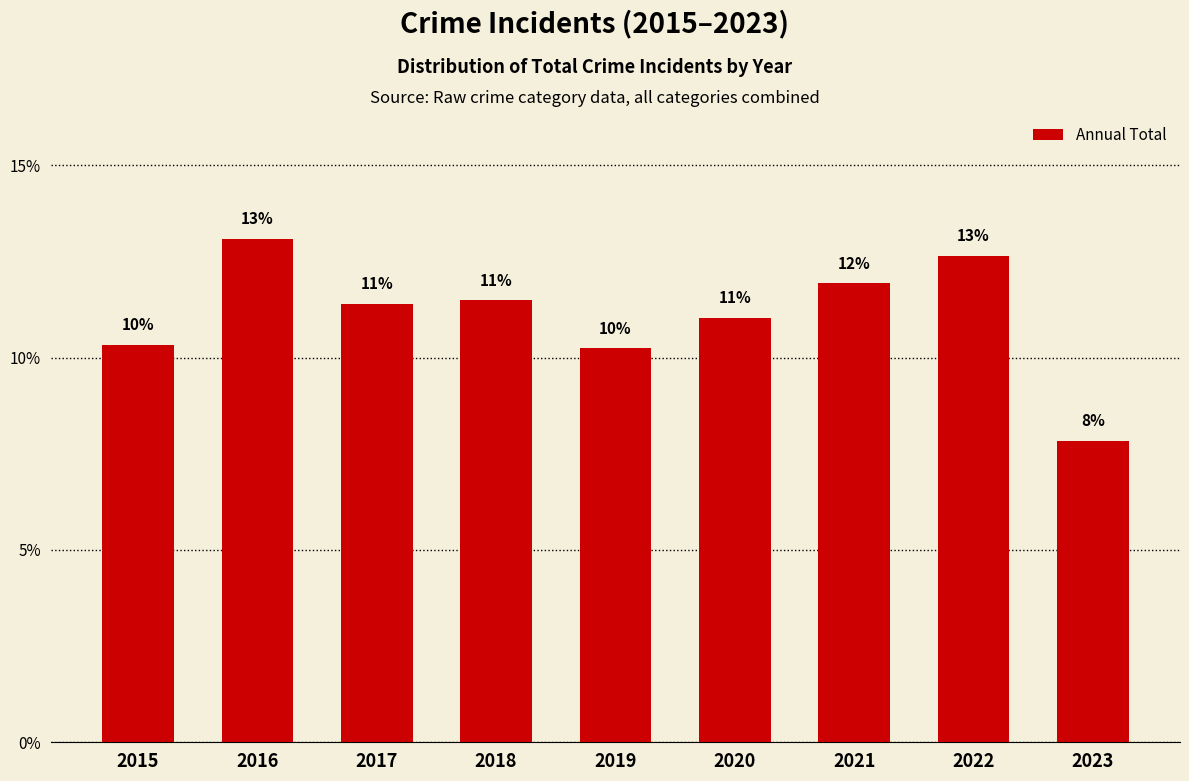

The chart shows a value of 3.5 at 2020. True or false?

False